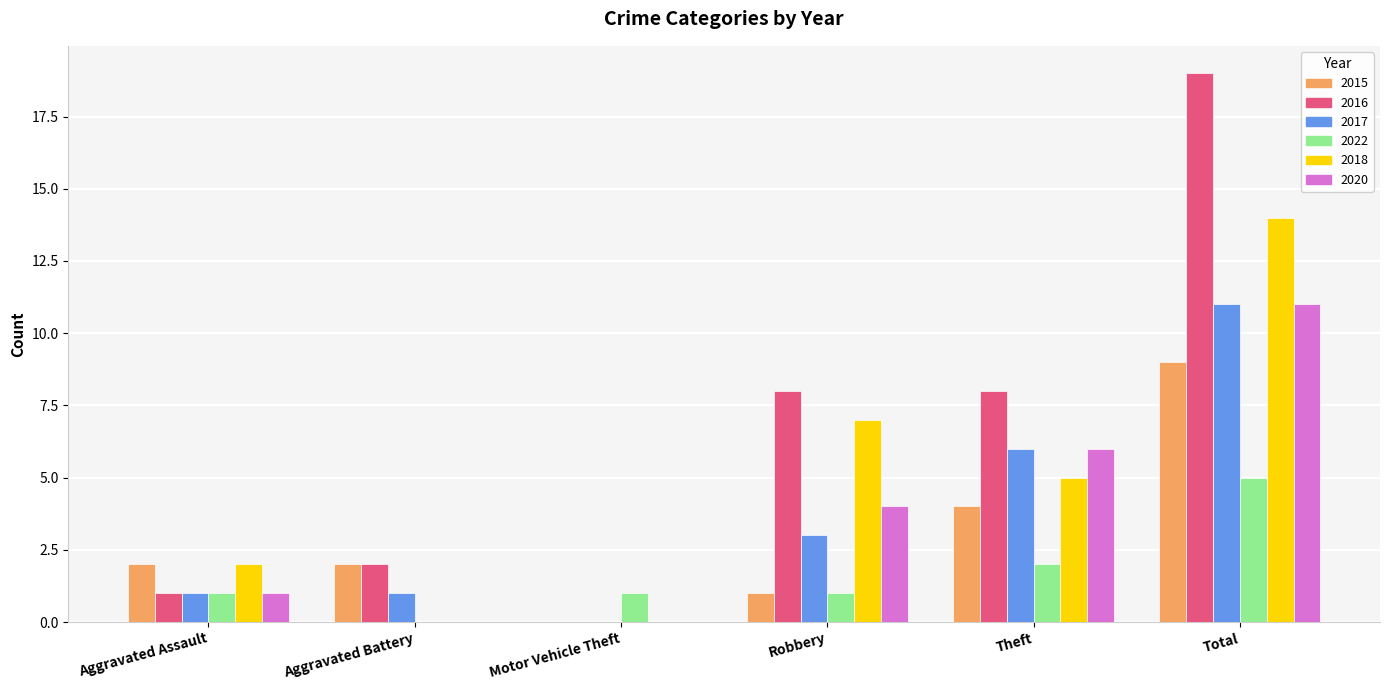

At which category does the chart reach its peak across all series?

Total